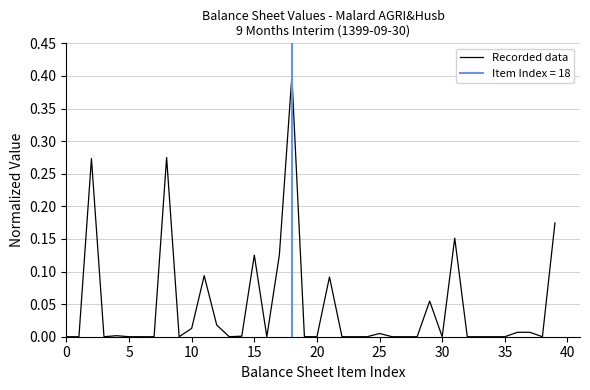

Reading right to left, what are all the values shown in this chart?

0.2	0.0	0.0	0.0	0.0	0.0	0.0	0.0	0.2	0.0	0.1	0.0	0.0	0.0	0.0	0.0	0.0	0.0	0.1	0.0	0.0	0.4	0.1	0.0	0.1	0.0	0.0	0.0	0.1	0.0	0.0	0.3	0.0	0.0	0.0	0.0	0.0	0.3	0.0	0.0